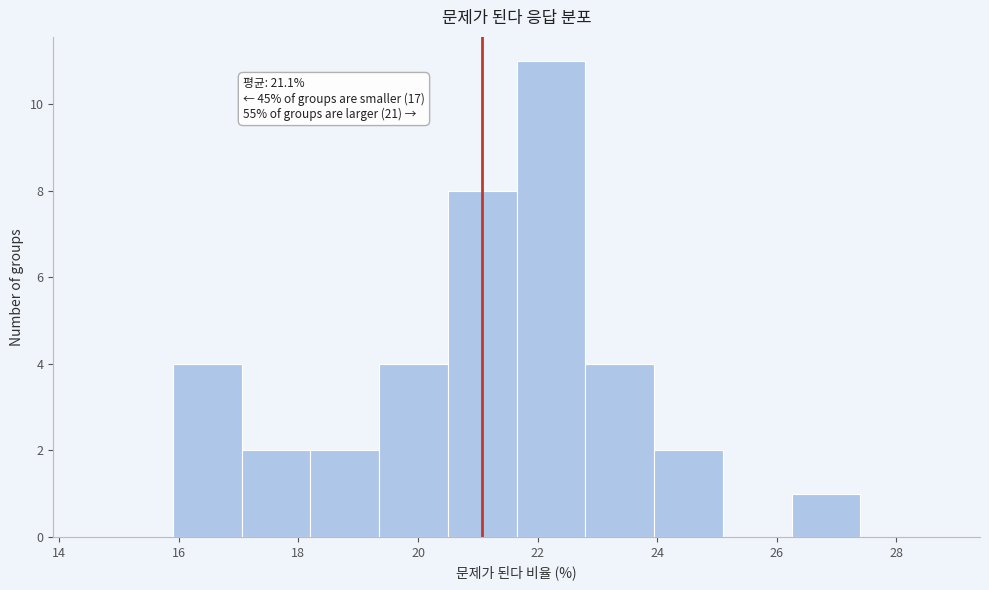

Which range on the x-axis has the tallest bar?

21.65 to 22.80